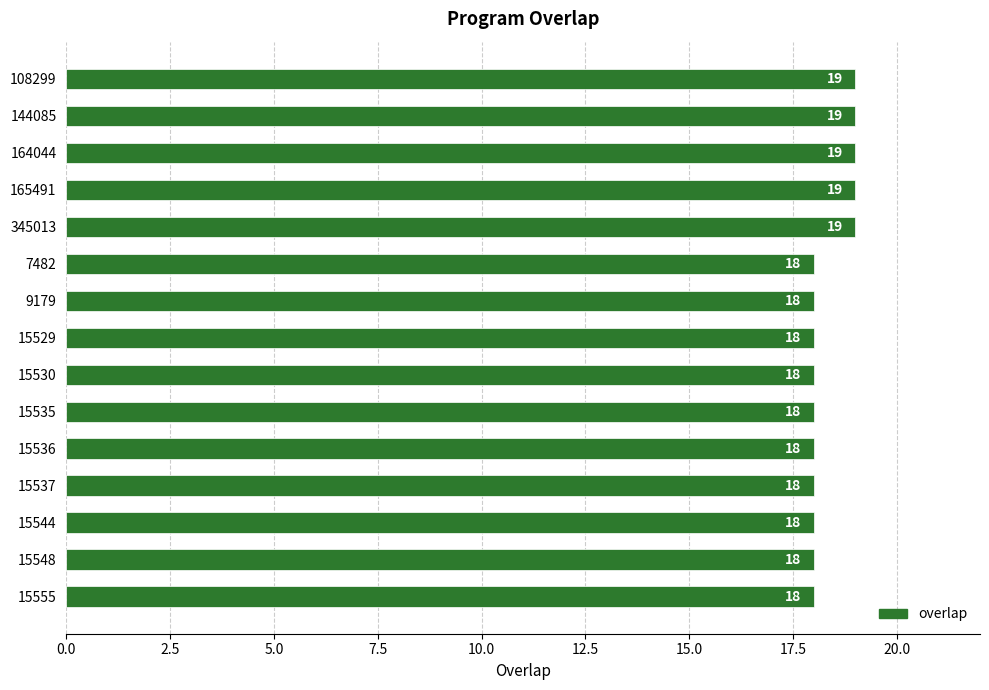

Count the number of categories in the chart.

15